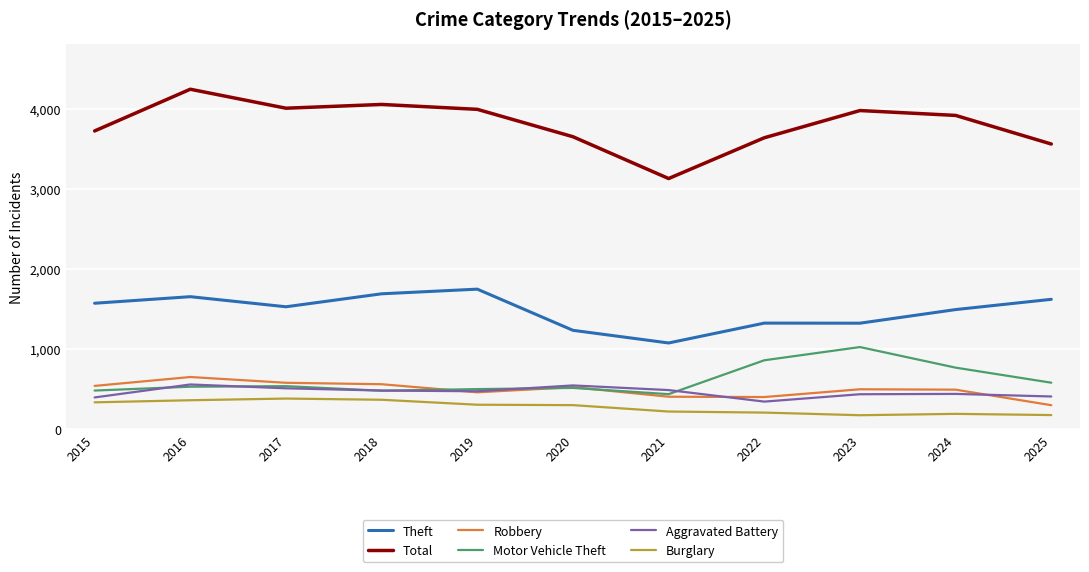

How many lines are shown in the chart?

6